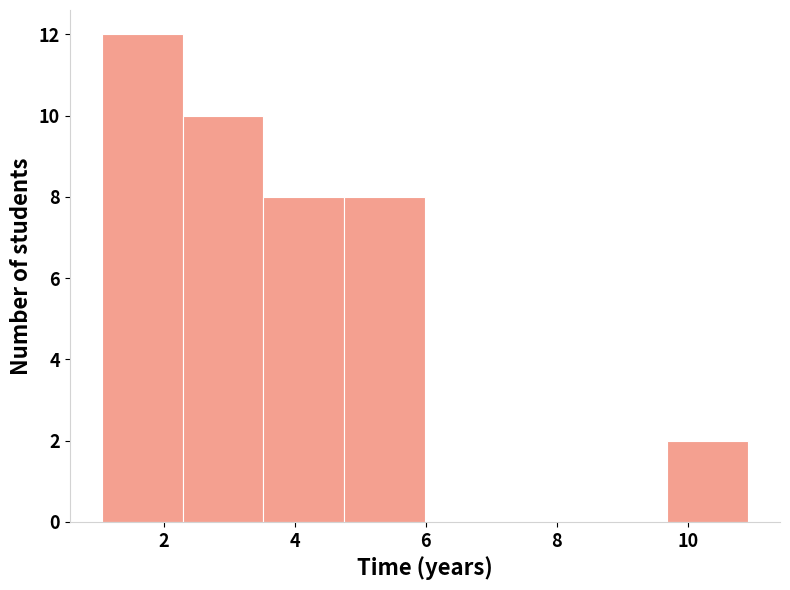

Reading left to right, transcribe this chart: for each bar, give the range it covers on the x-axis and its height. Neither the bar edges nor the heights are printed on the chart, so give them approximately, as read against the axes.

1.0 to 2.2: 12
2.2 to 3.6: 10
3.6 to 4.8: 8
4.8 to 6.0: 8
6.0 to 7.2: 0
7.2 to 8.4: 0
8.4 to 9.6: 0
9.6 to 11.0: 2